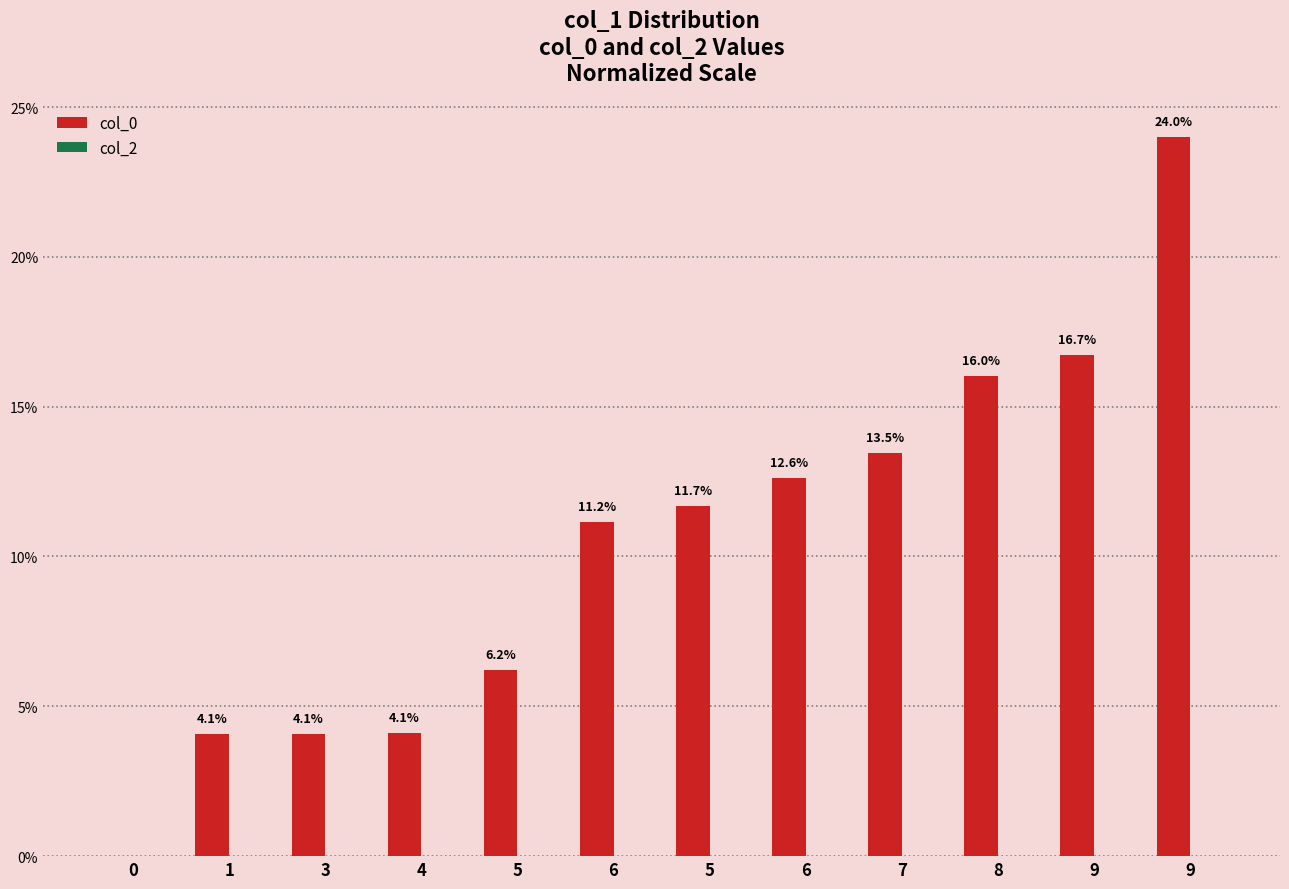

How many data points does each series have?

12